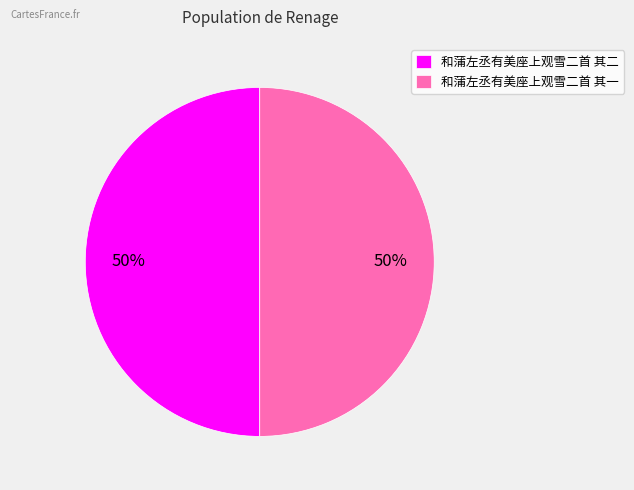

To the nearest percent, what is the average slice percentage?

50%